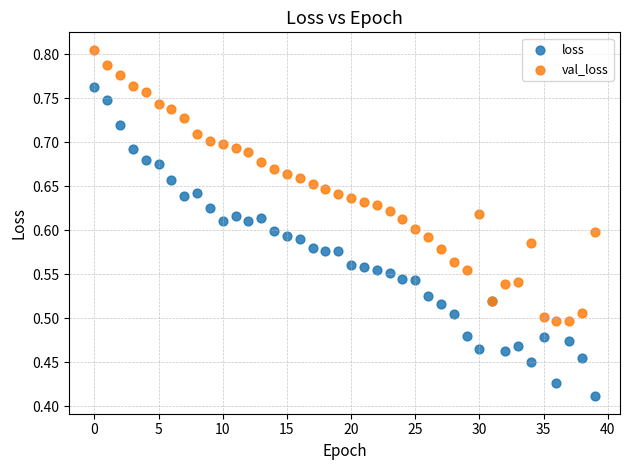

Which series has the largest Y range (max minus min)?

loss